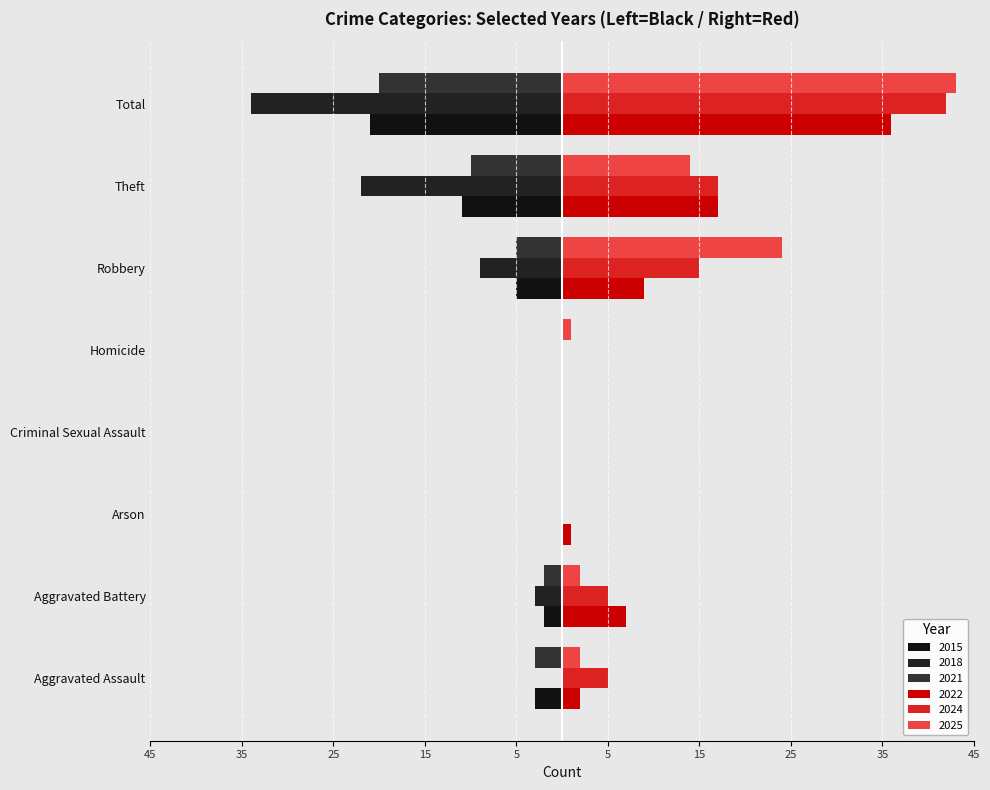

At how many categories does at least one series exceed 30?

1